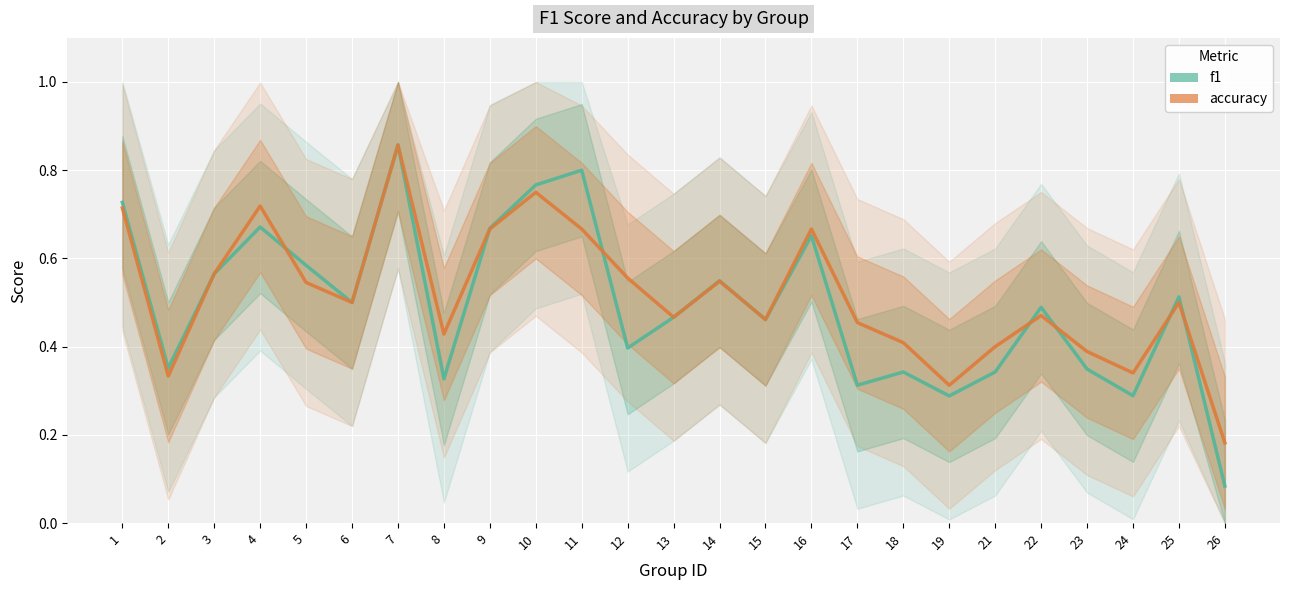

True or false: accuracy has a value of 0.7 at 1.

True